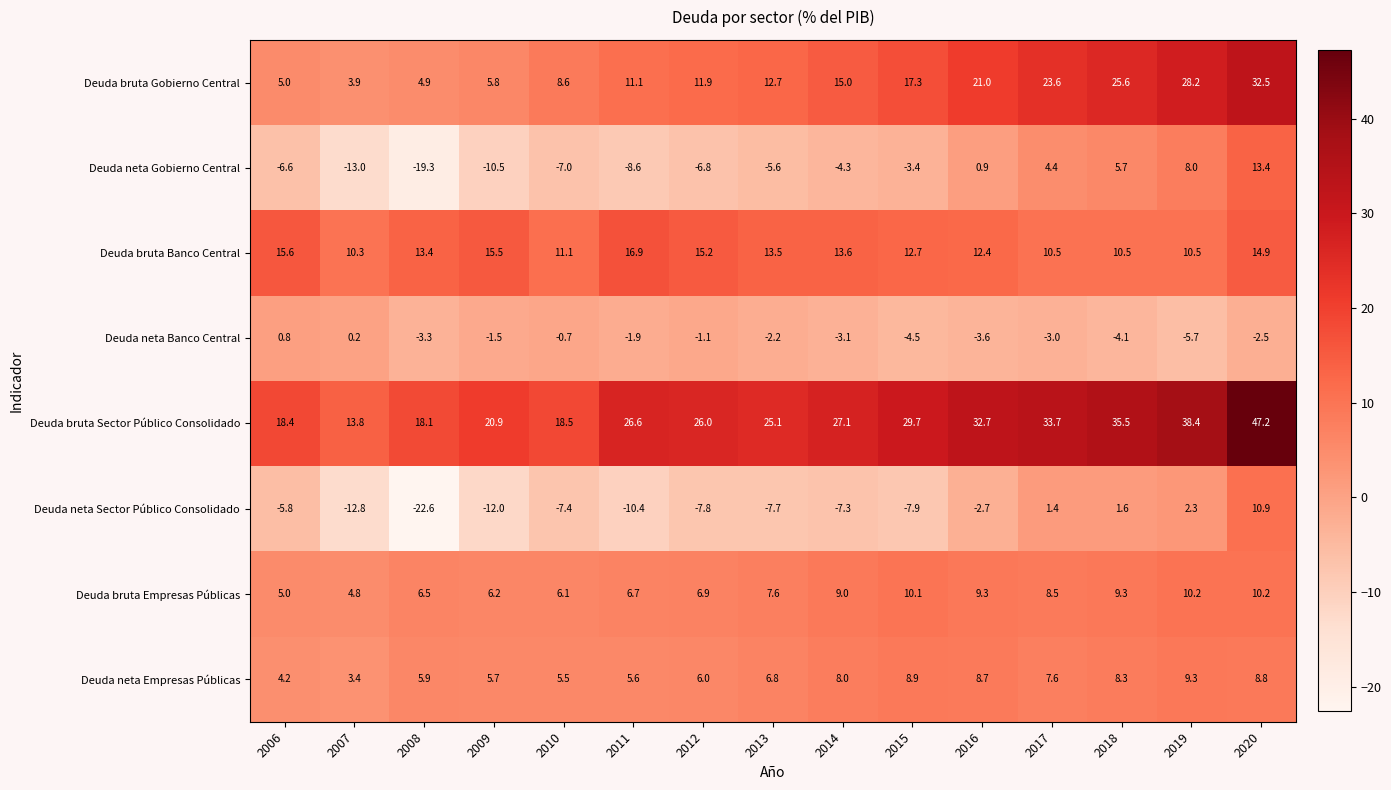

True or false: Deuda bruta Sector Público Consolidado has a value of 45.6 at 2016.

False